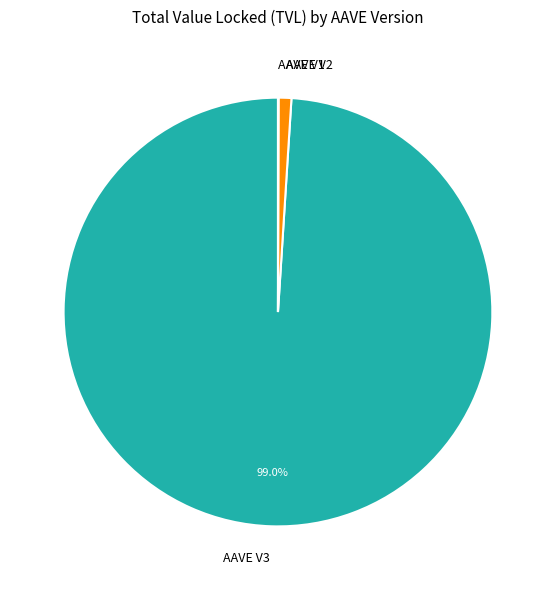

Which slice is the largest?

AAVE V3